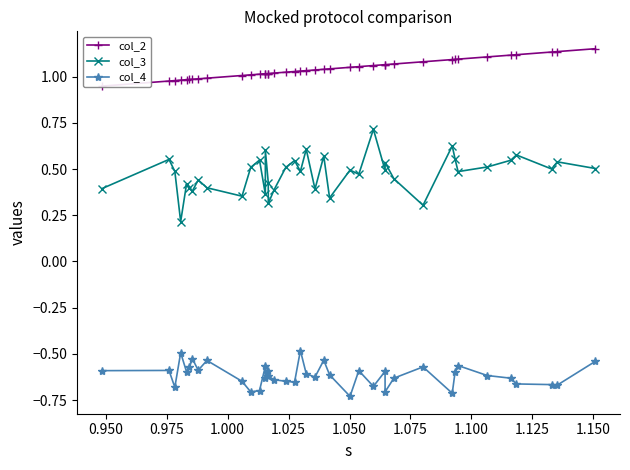

Reading left to right, transcribe all the data shown in this chart.

col_2: 0.9	1.0	1.0	1.0	1.0	1.0	1.0	1.0	1.0	1.0	1.0	1.0	1.0	1.0	1.0	1.0	1.0	1.0	1.0	1.0	1.0	1.0	1.0	1.0	1.1	1.1	1.1	1.1	1.1	1.1	1.1	1.1	1.1	1.1	1.1	1.1	1.1	1.1	1.1	1.2
col_3: 0.4	0.6	0.5	0.2	0.4	0.4	0.4	0.4	0.4	0.4	0.5	0.5	0.4	0.6	0.4	0.3	0.4	0.5	0.5	0.5	0.6	0.4	0.6	0.3	0.5	0.5	0.7	0.5	0.5	0.4	0.3	0.6	0.6	0.5	0.5	0.5	0.6	0.5	0.5	0.5
col_4: -0.6	-0.6	-0.7	-0.5	-0.6	-0.6	-0.5	-0.6	-0.5	-0.6	-0.7	-0.7	-0.6	-0.6	-0.6	-0.6	-0.6	-0.6	-0.7	-0.5	-0.6	-0.6	-0.5	-0.6	-0.7	-0.6	-0.7	-0.6	-0.7	-0.6	-0.6	-0.7	-0.6	-0.6	-0.6	-0.6	-0.7	-0.7	-0.7	-0.5